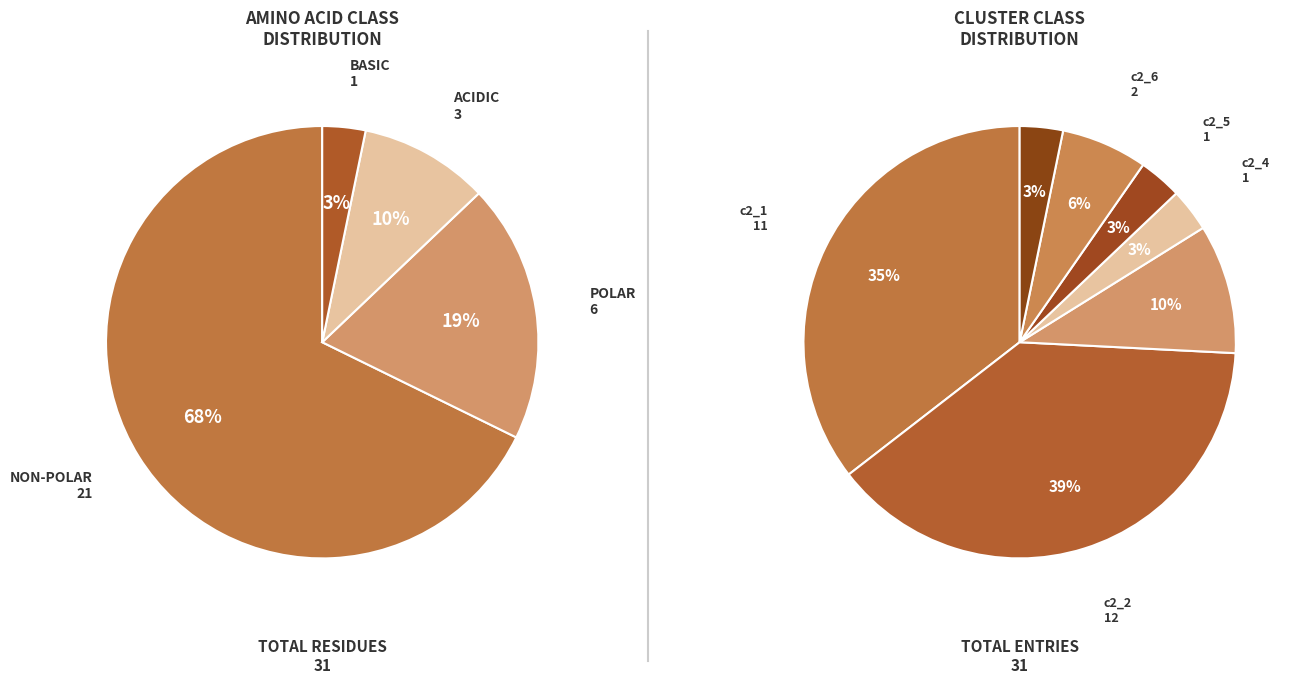

Does any single category account for the majority?

Yes